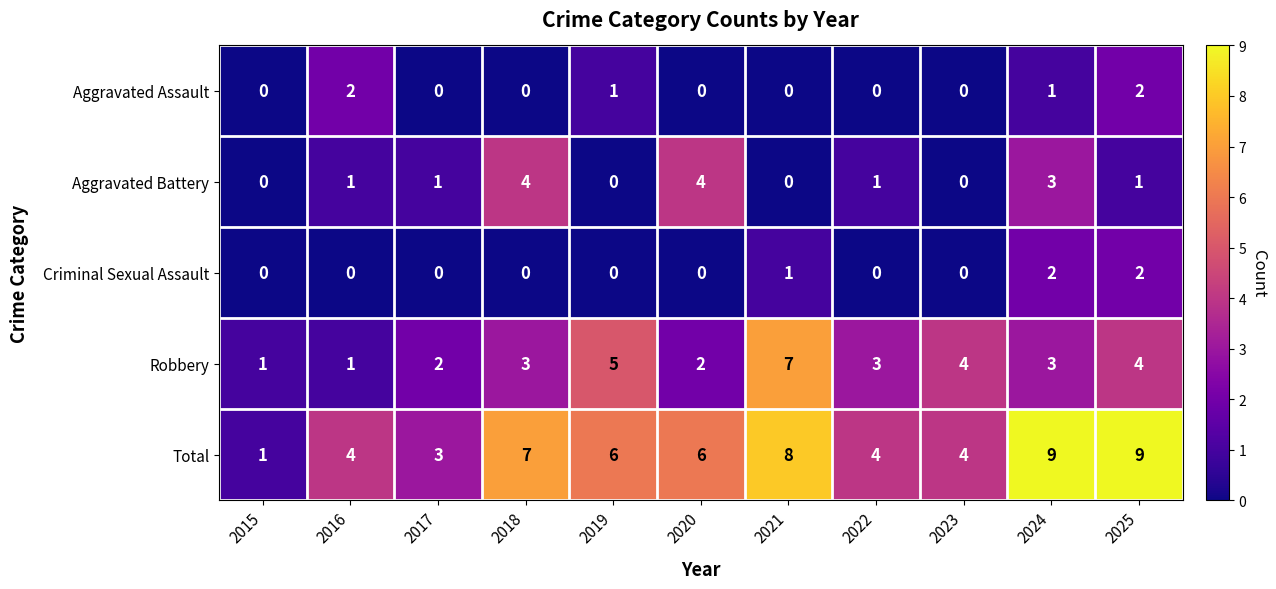

Which series has the widest spread of values?

Total